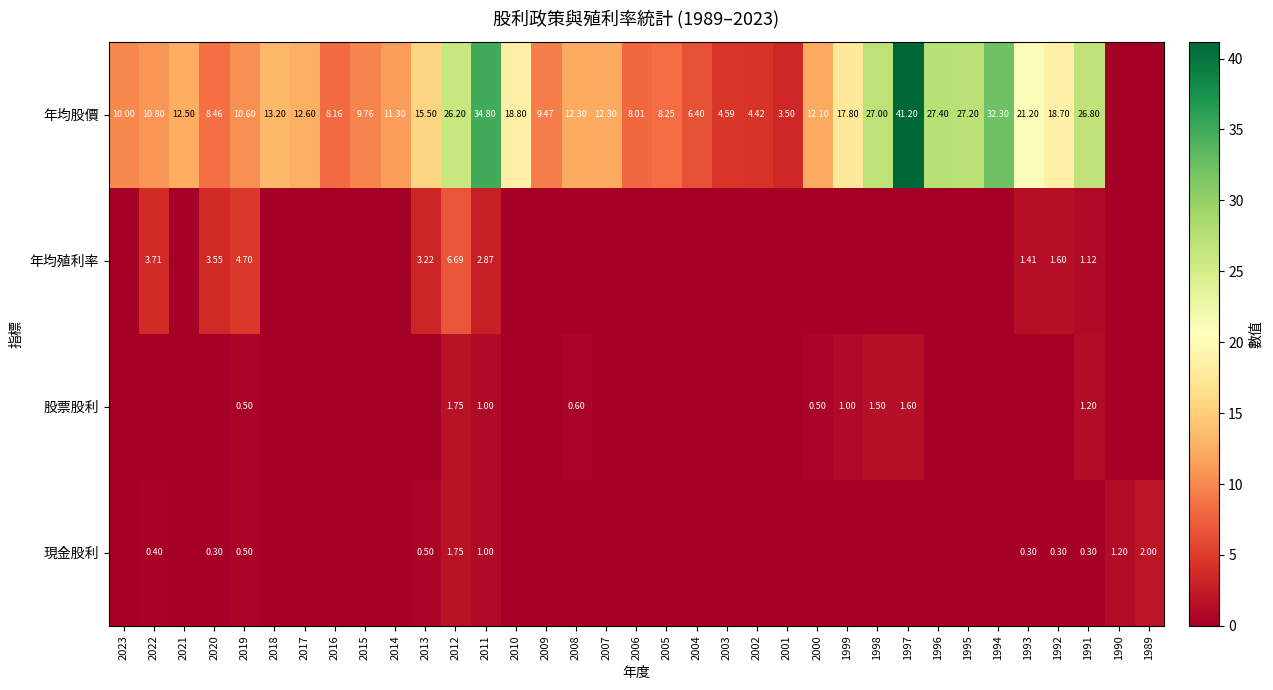

At which category does the chart reach its peak across all series?

1997